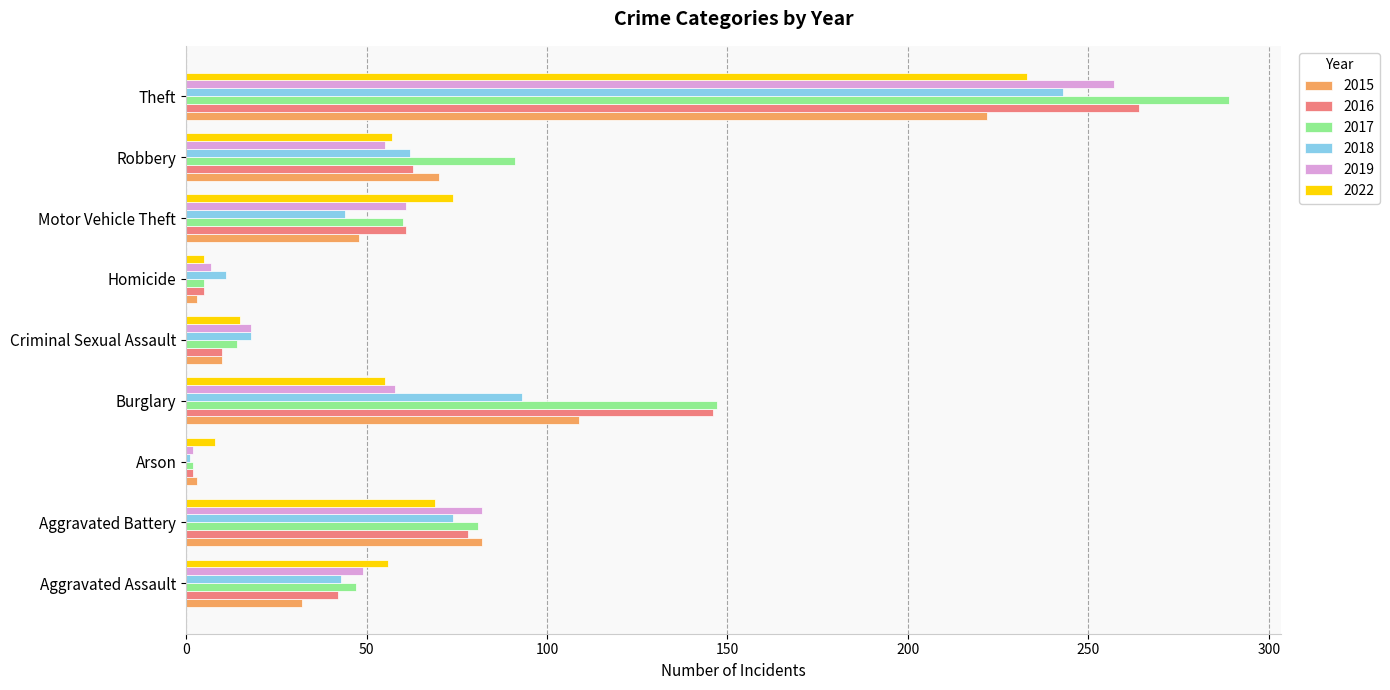

The value of 2017 at Aggravated Battery is 81. True or false?

True